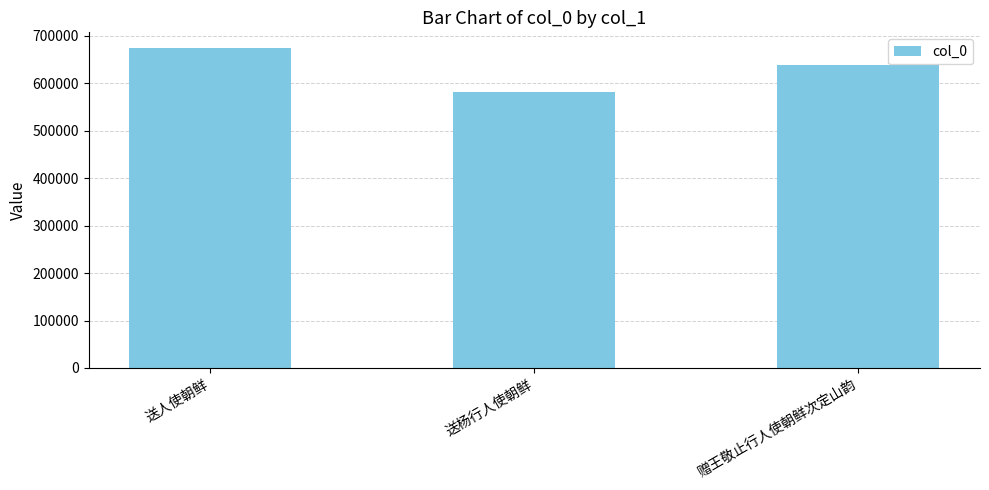

What is the label of the 2nd bar from the left?

送杨行人使朝鲜